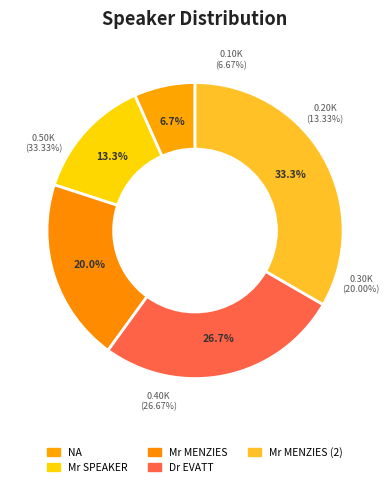

Does any single category account for the majority?

No